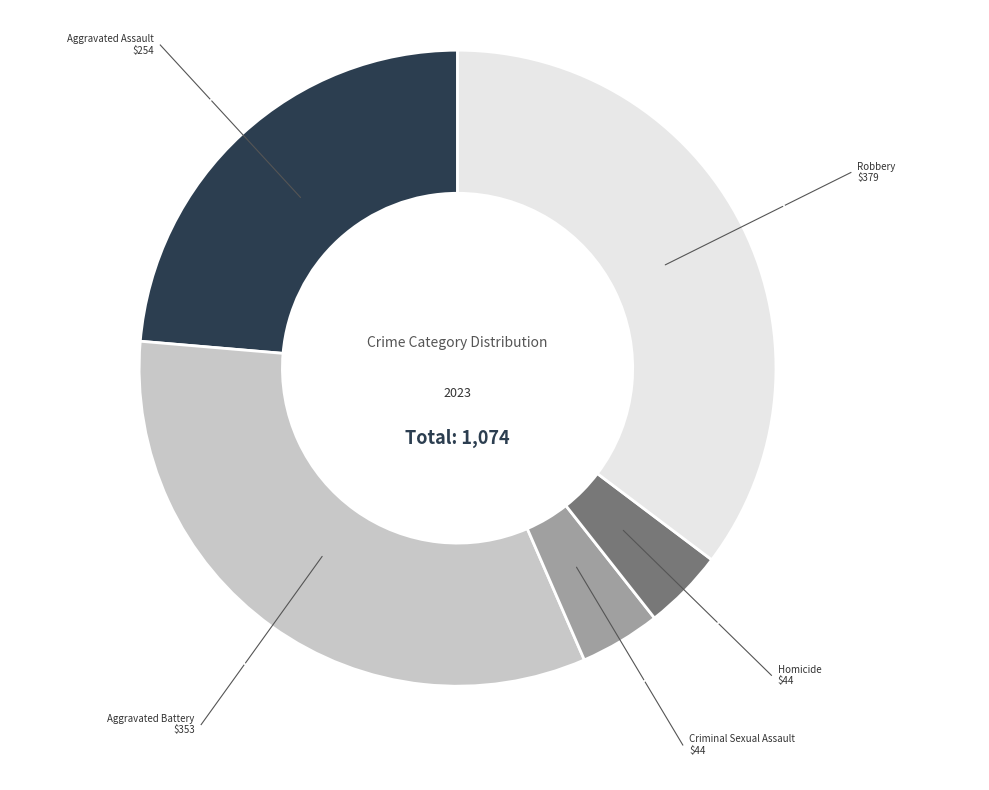

How many segments does this pie chart have?

5